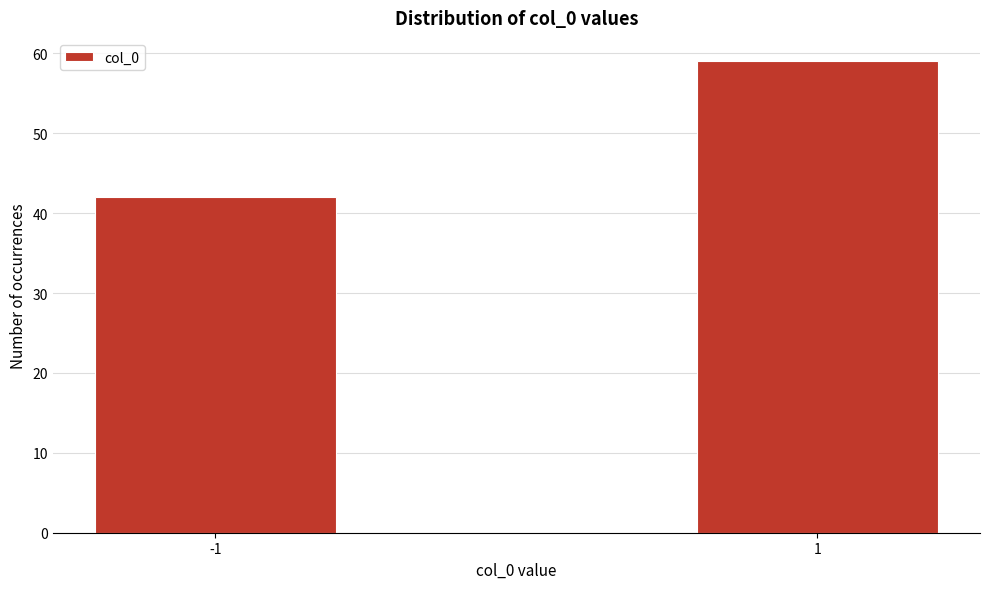

Reading left to right, list all the values displayed in this chart.

-1=42	1=59